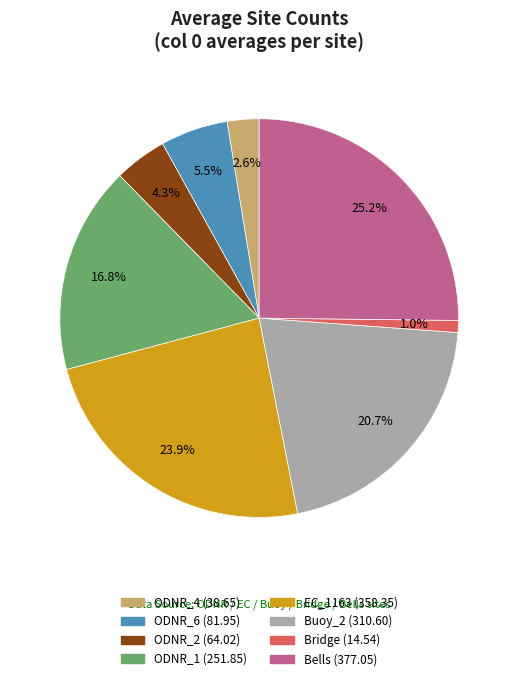

How many segments does this pie chart have?

8